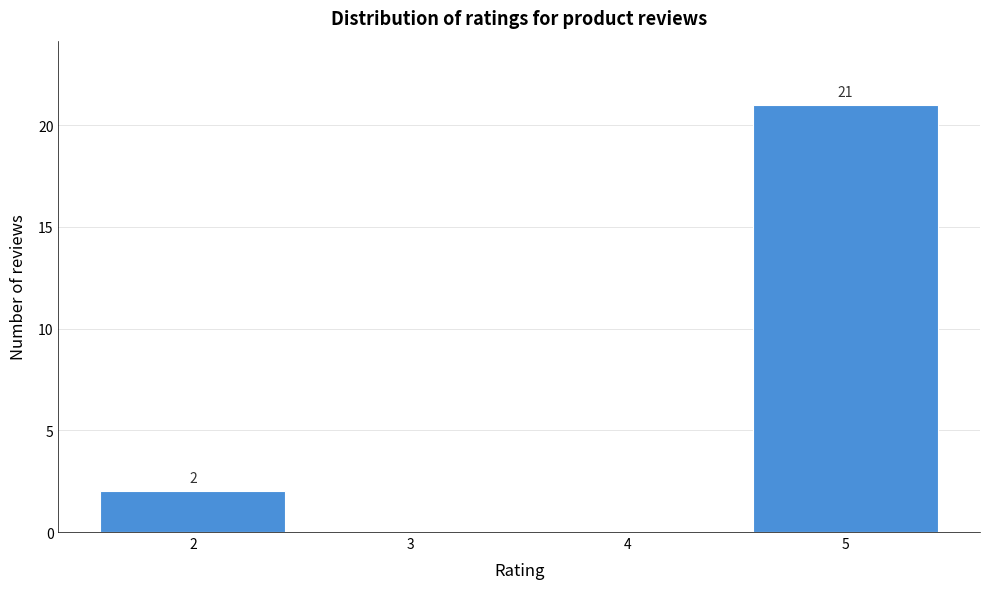

Over which range of the x-axis is the bar tallest?

4.5 to 5.5